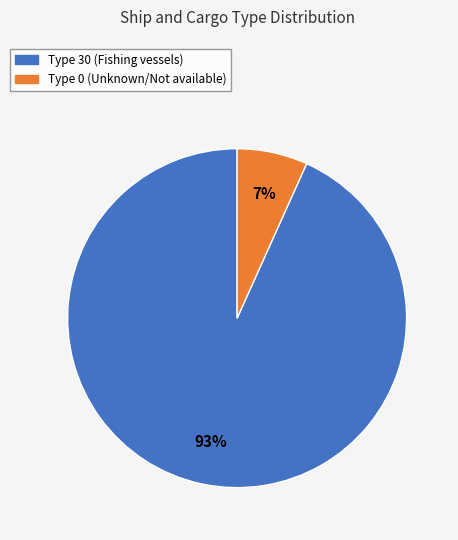

Is there any slice that represents more than half of the pie?

Yes